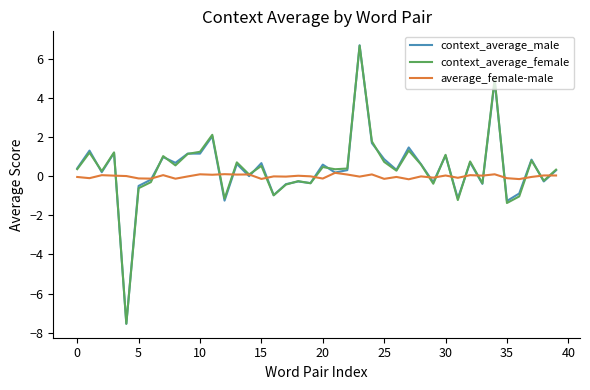

What is the smallest value displayed?

-7.5